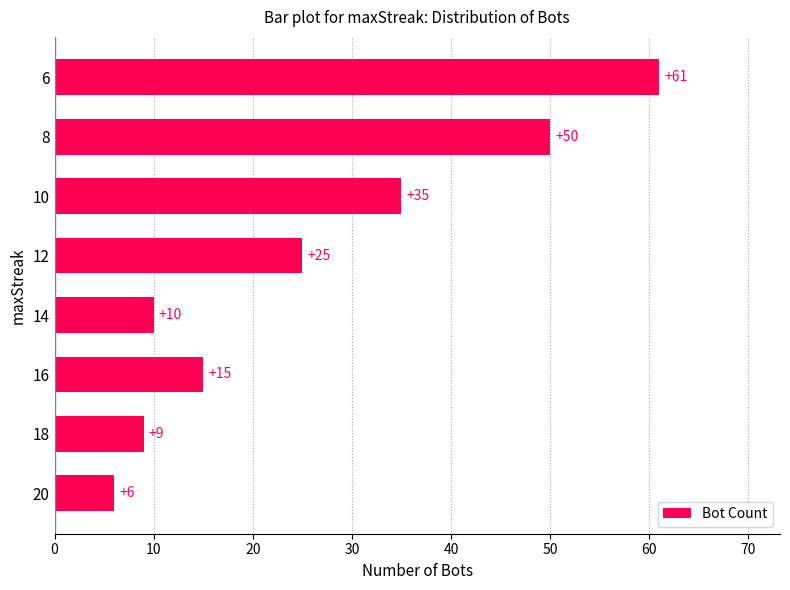

What is the sum of all values?

211